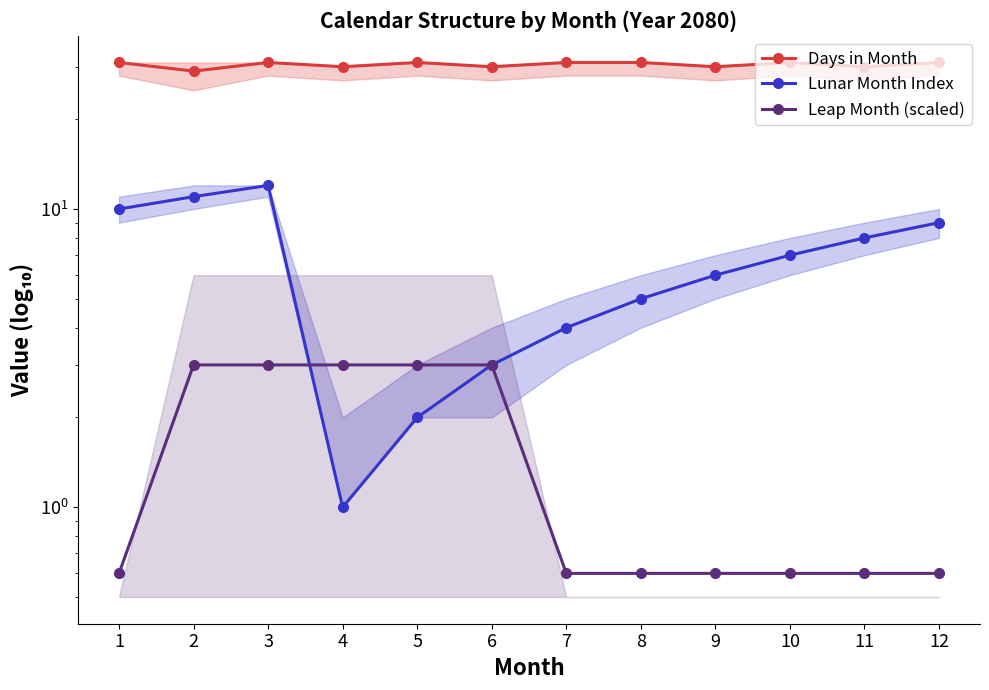

Count the Days in Month values in the range 30 to 31.

11